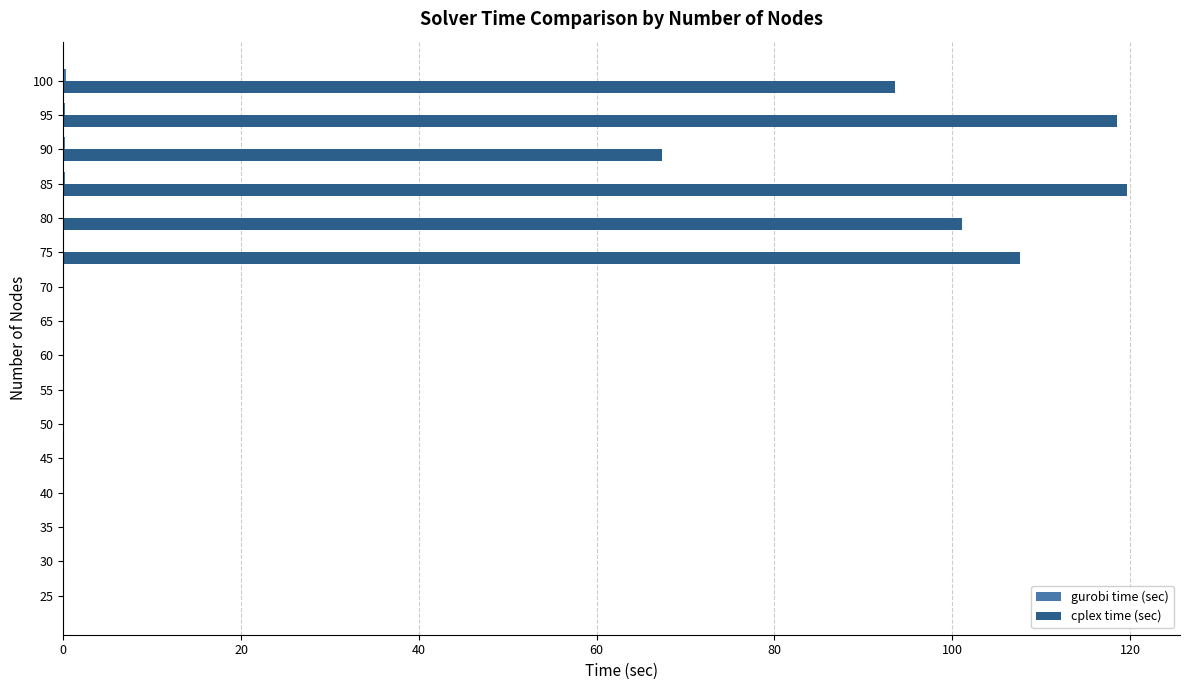

At which label is cplex time (sec) closest to 59?

90